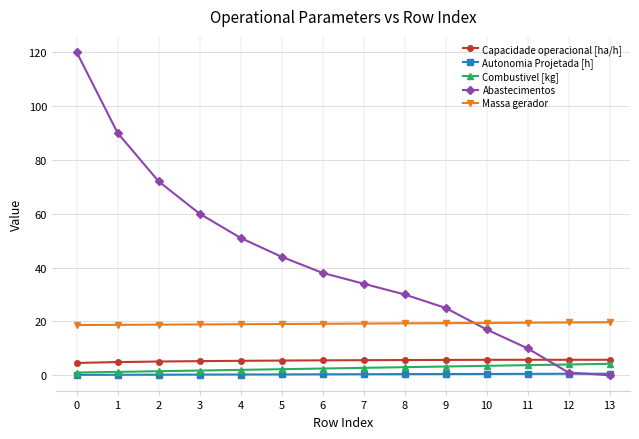

What is the minimum value for Capacidade operacional [ha/h]?

4.6